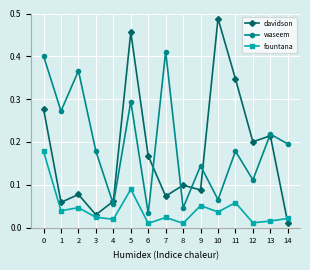

Rank the series by their maximum value, from highest to lowest.

davidson, waseem, fountana